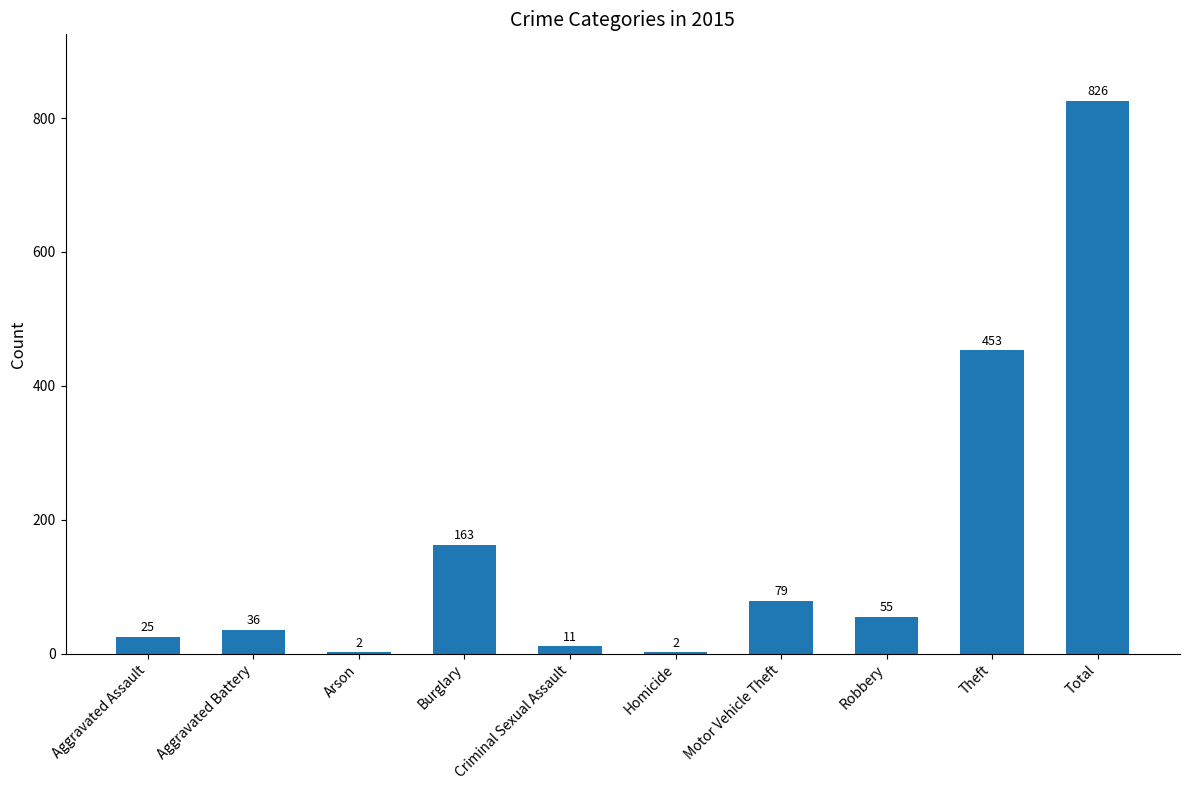

Count the number of data series in this chart.

1